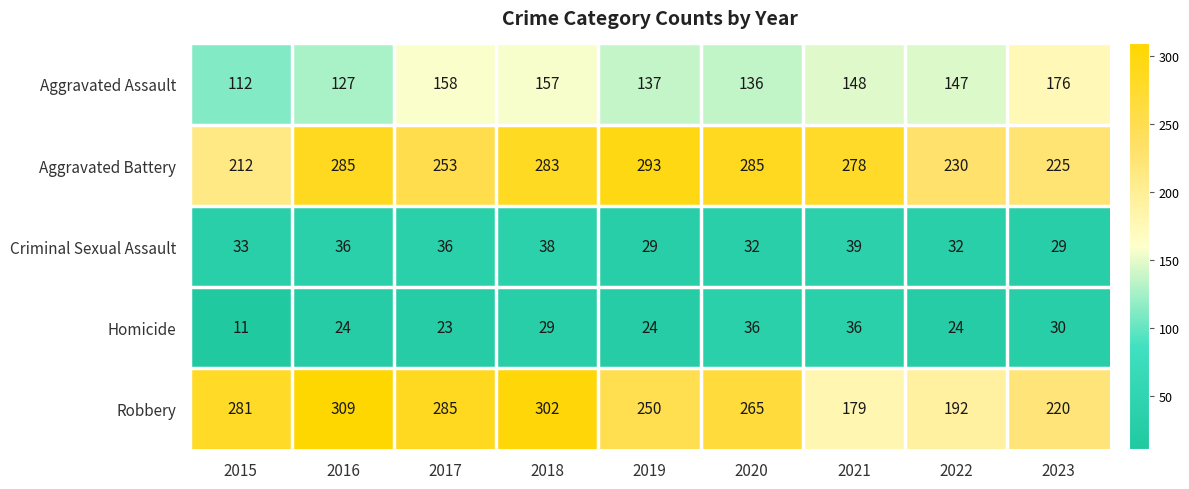

What is the difference between the maximum and minimum values in the Aggravated Battery series?

81